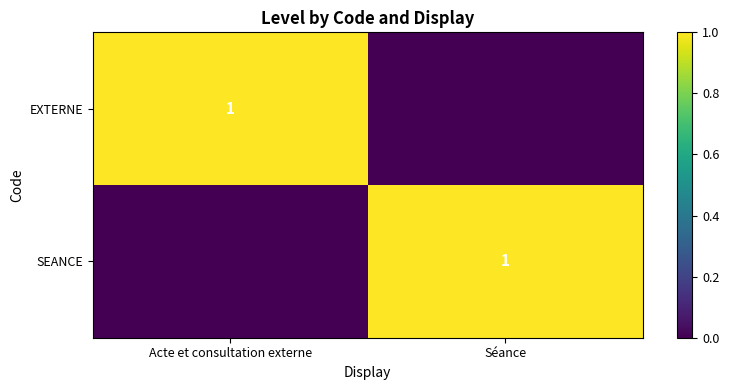

At how many categories does at least one series exceed 0?

2